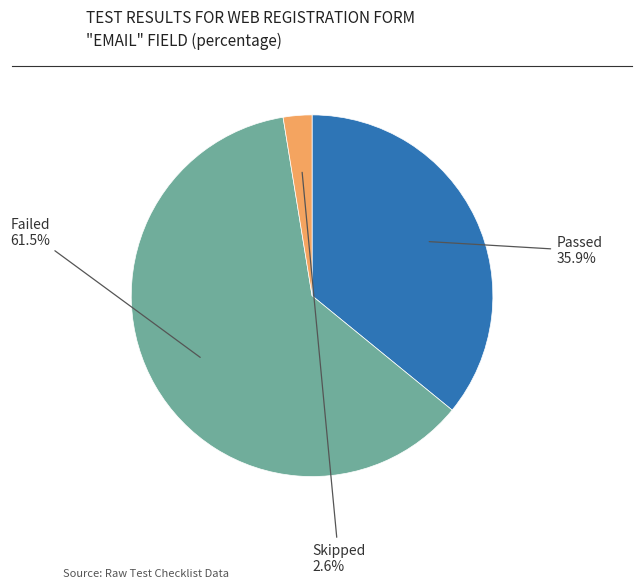

Is there any slice that represents more than half of the pie?

Yes